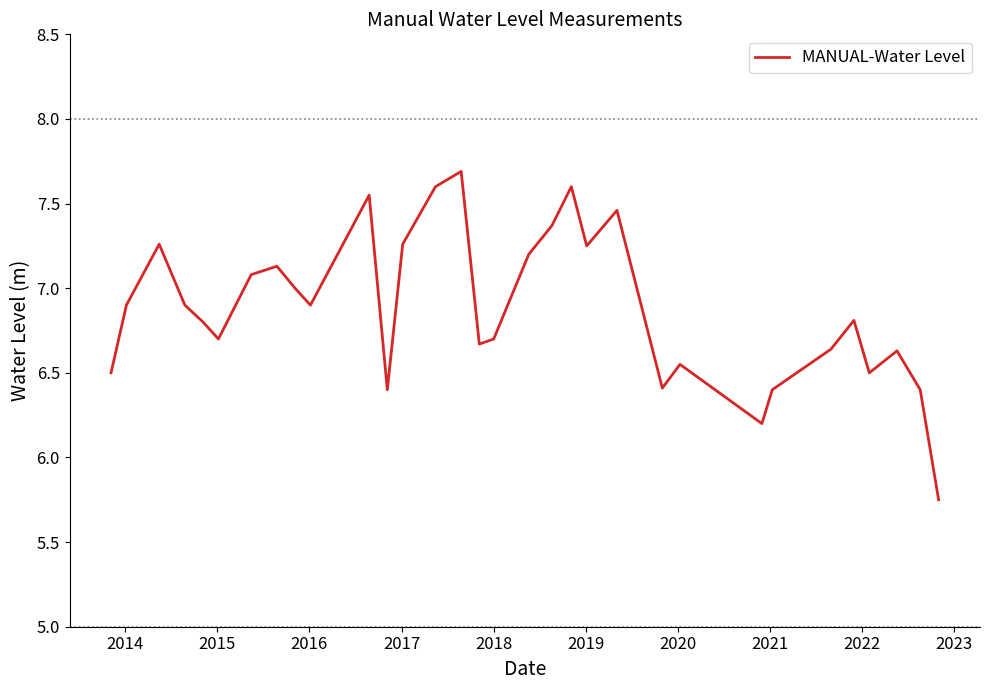

What is the greatest value displayed?

7.7